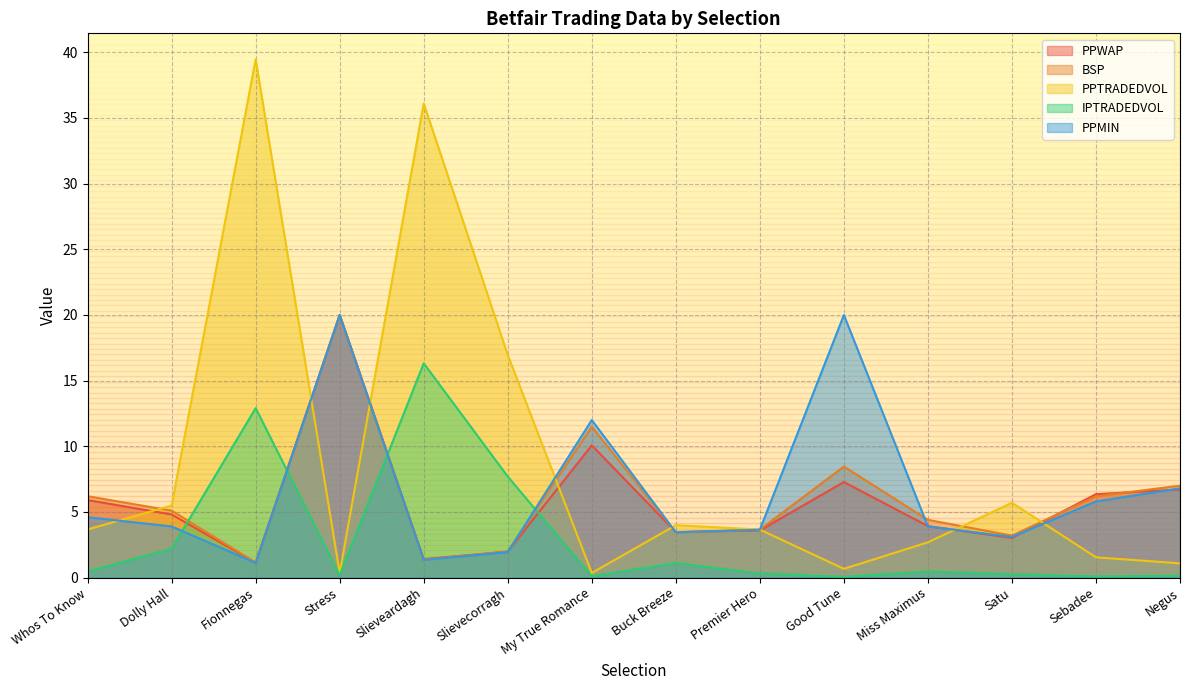

At which category does PPTRADEDVOL reach its first local peak?

Fionnegas